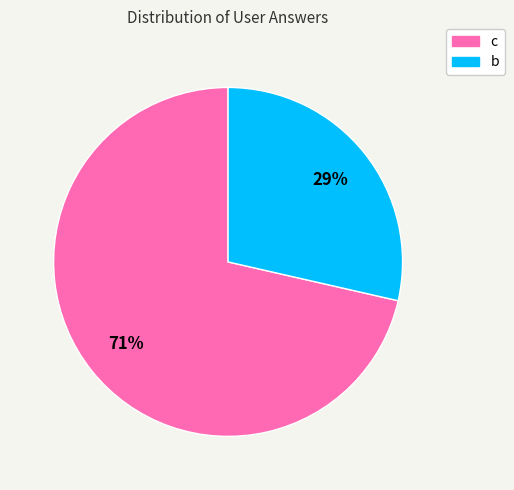

To the nearest percent, what is the average slice percentage?

50%